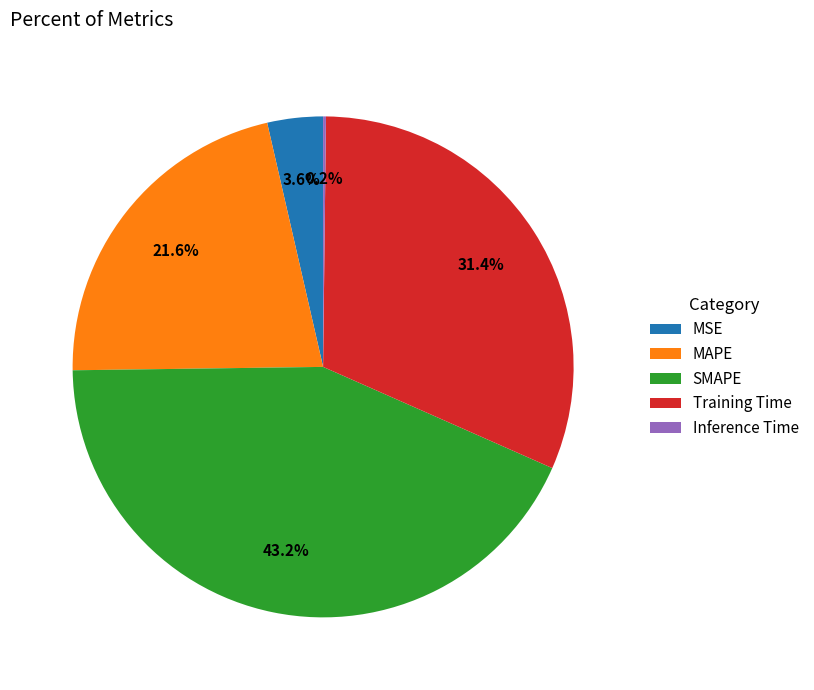

Is it true that SMAPE is 43% of the pie?

True